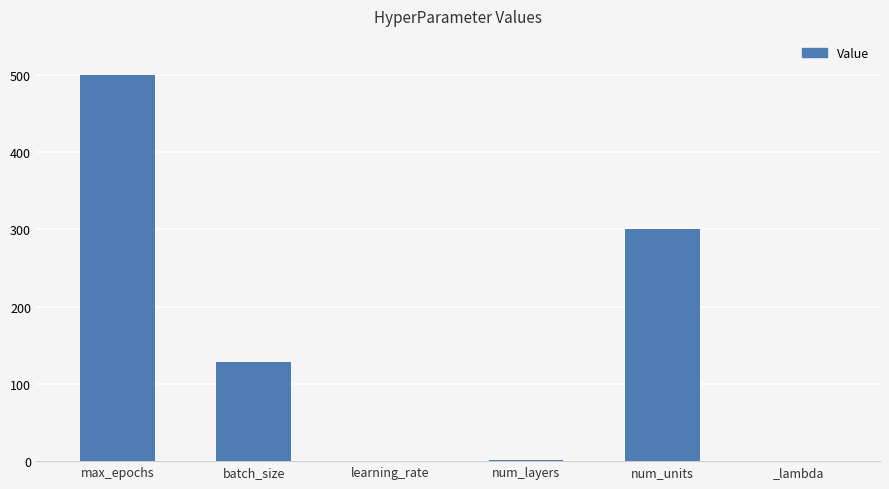

Between batch_size and num_units, which is larger?

num_units